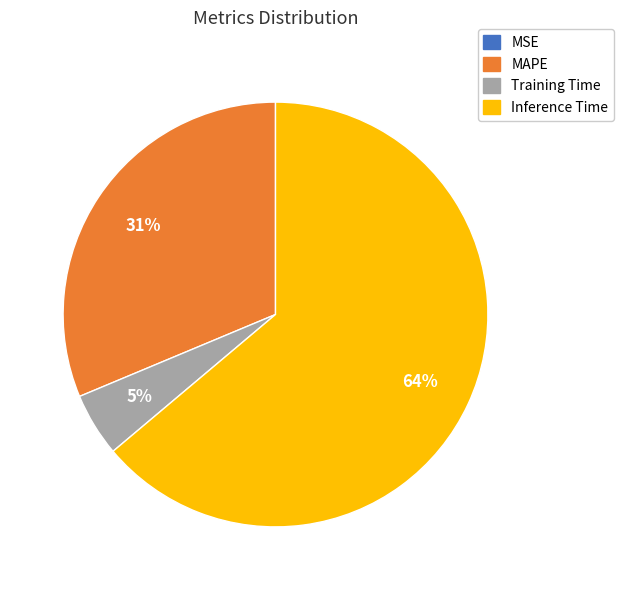

Which slice is the largest?

Inference Time